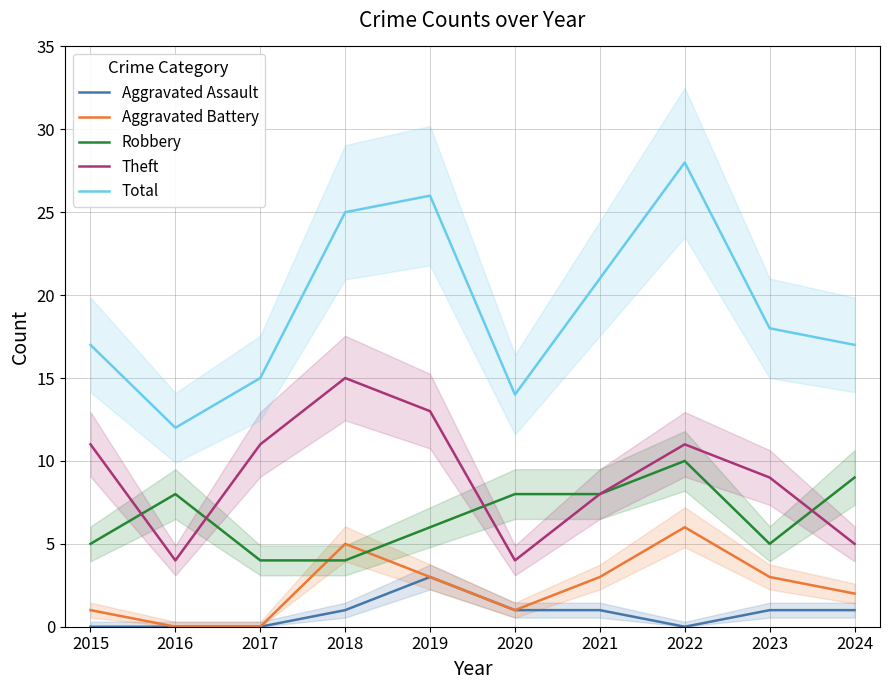

After their last crossing, which series has the higher values: Aggravated Battery or Robbery?

Robbery